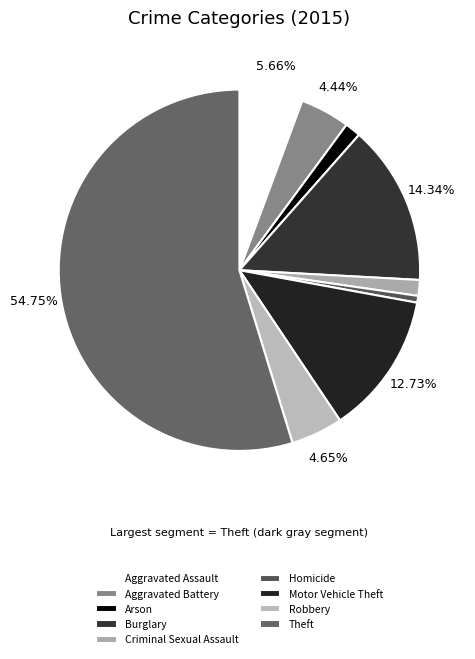

To the nearest percent, what is the combined percentage of Arson and Burglary?

16%